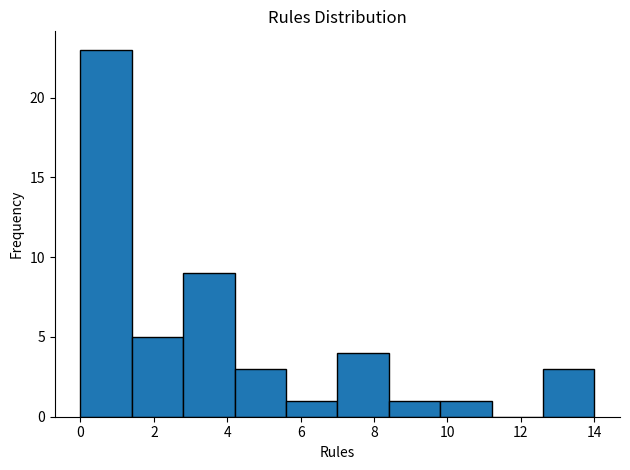

Reading left to right, list every bar in this chart as the range it spans on the x-axis followed by its height. The values are not printed on the chart, so give them approximately, as read against the axis.

0.0 to 1.4: 23
1.4 to 2.8: 5
2.8 to 4.2: 9
4.2 to 5.6: 3
5.6 to 7.0: 1
7.0 to 8.4: 4
8.4 to 9.8: 1
9.8 to 11.2: 1
11.2 to 12.6: 0
12.6 to 14.0: 3